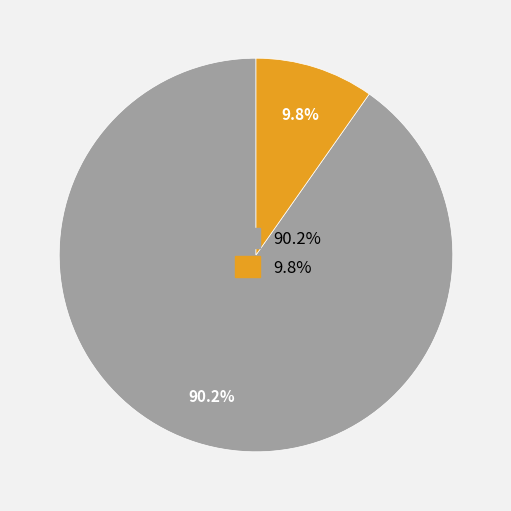

Between 90.2% and 9.8%, which is larger?

90.2%